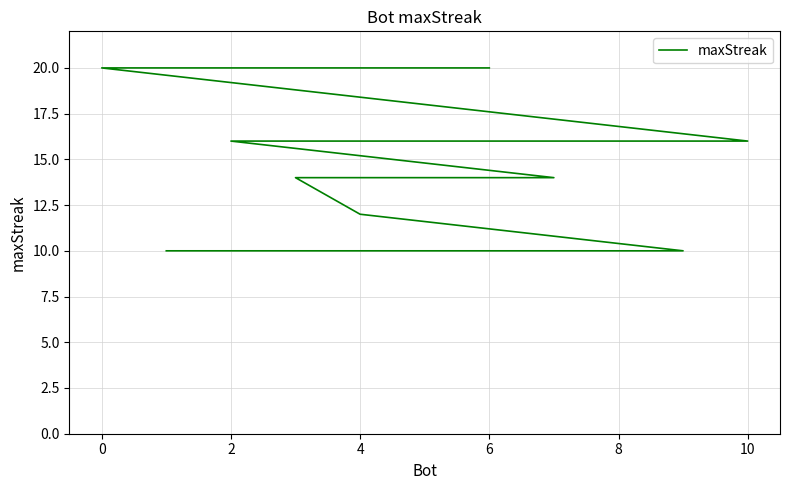

The chart shows a value of 10 at 8. True or false?

True